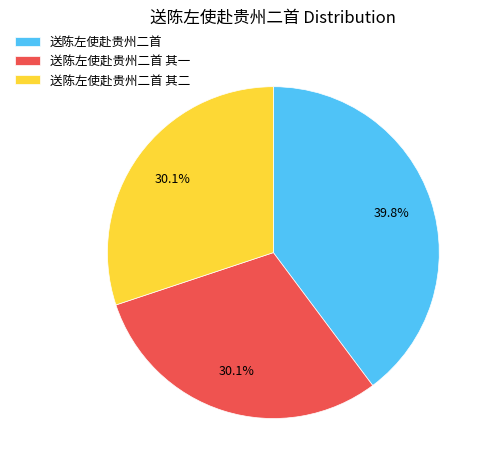

To the nearest percent, what is the difference between the largest and smallest slice percentages?

10%